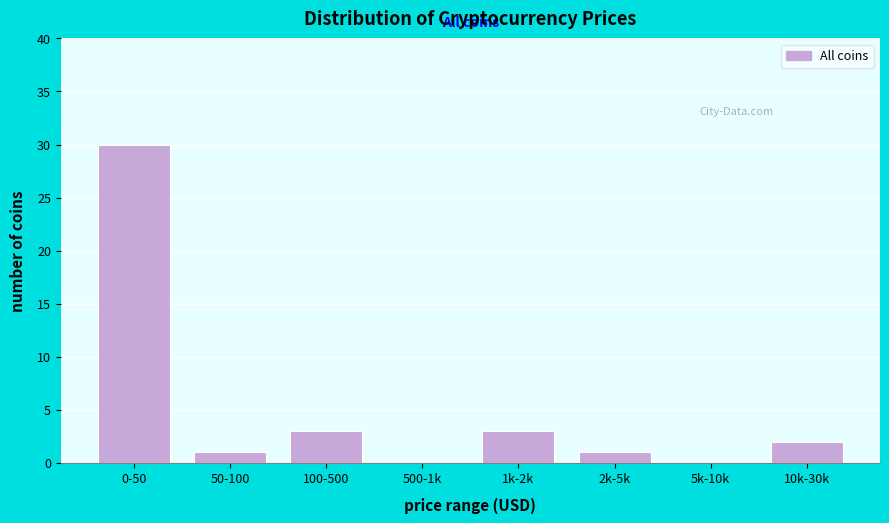

Reading right to left, extract all data points from this chart.

10k-30k=2	5k-10k=0	2k-5k=1	1k-2k=3	500-1k=0	100-500=3	50-100=1	0-50=30